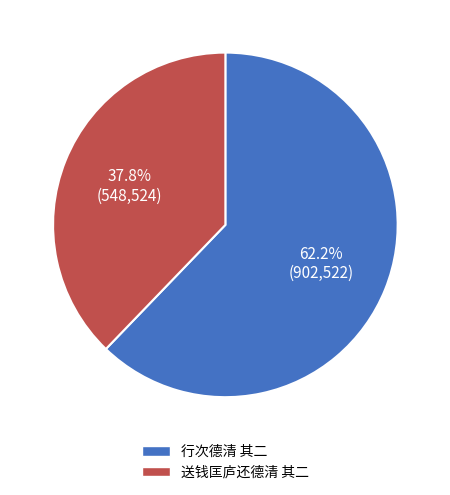

What is the ratio of the value at 送钱匡庐还德清 其二 to the value at 行次德清 其二?

0.6